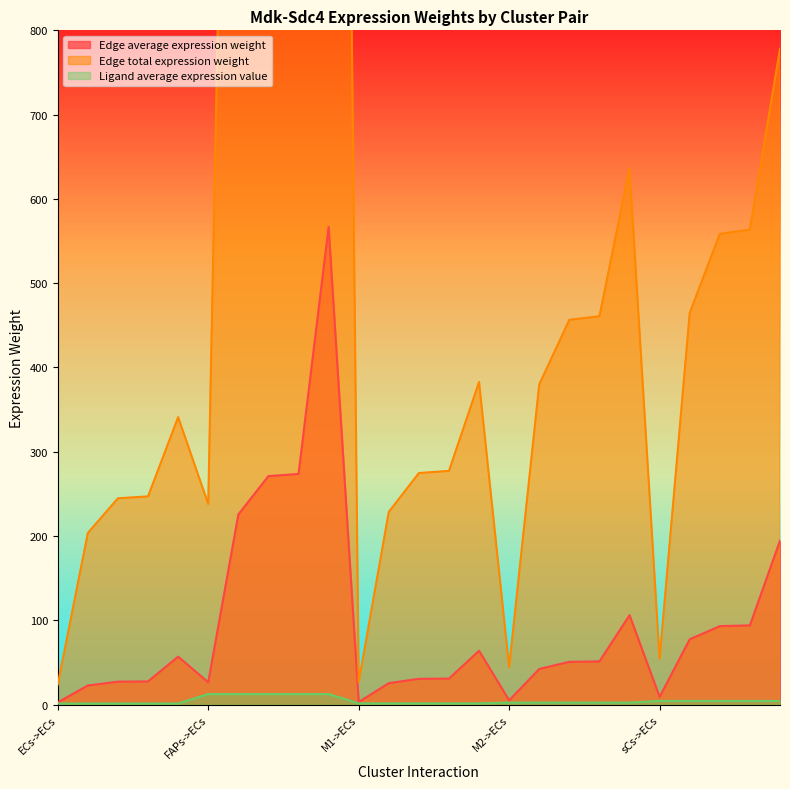

True or false: Ligand average expression value and Edge total expression weight intersect in this chart.

False